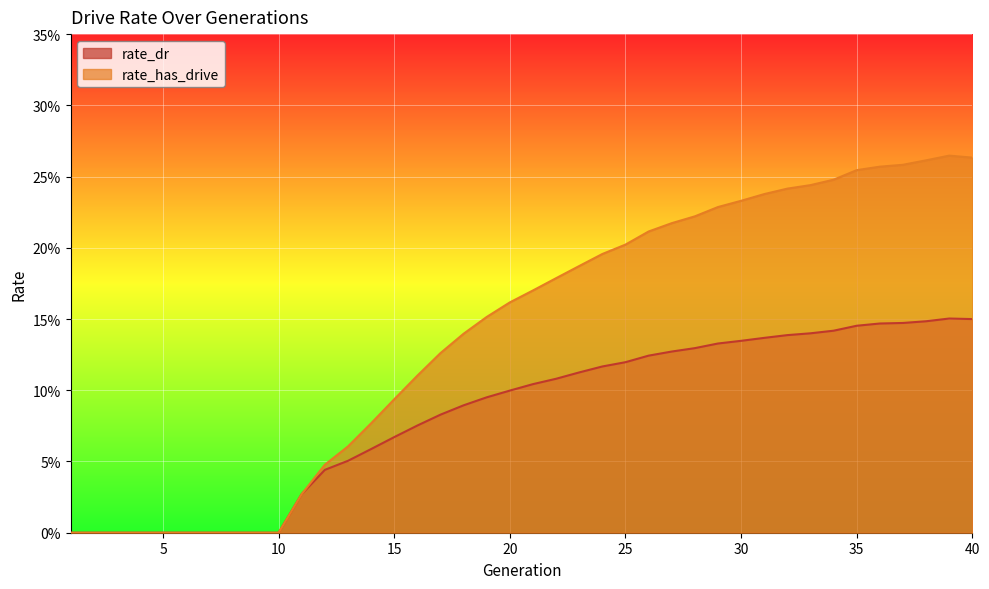

List the series in order of their overall mean, lowest first.

rate_dr, rate_has_drive